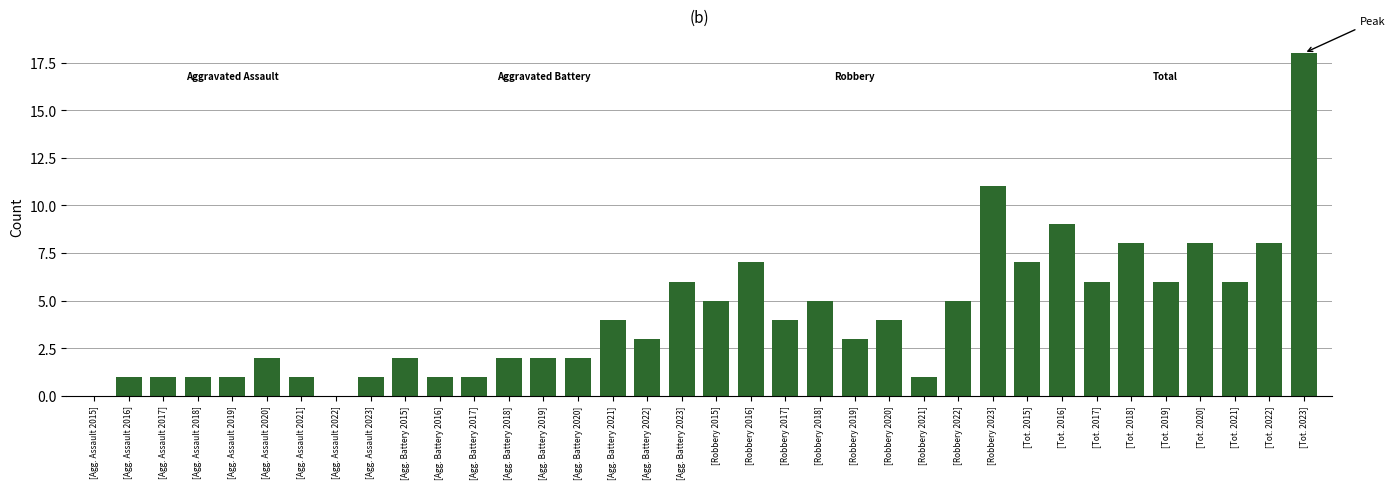

Which has a higher value, [Agg. Battery 2018] or [Robbery 2020]?

[Robbery 2020]